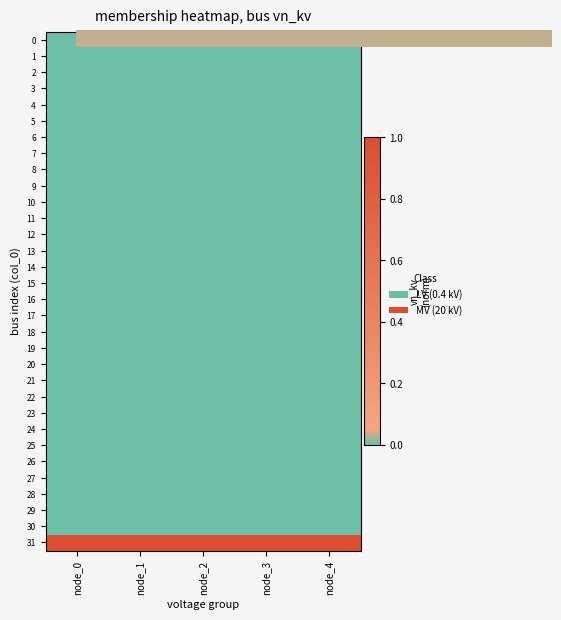

Which label corresponds to the largest value in the chart?

node_0